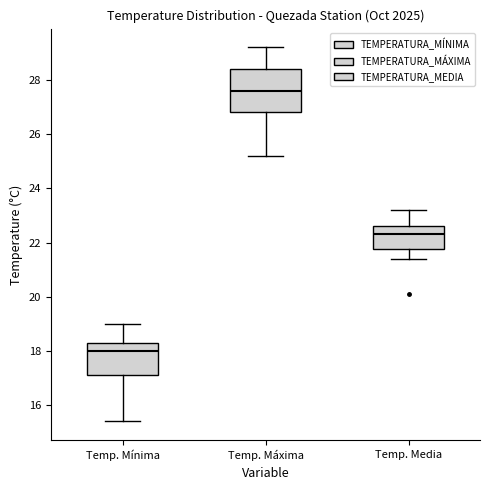

Which box has the highest median line?

Temp. Máxima